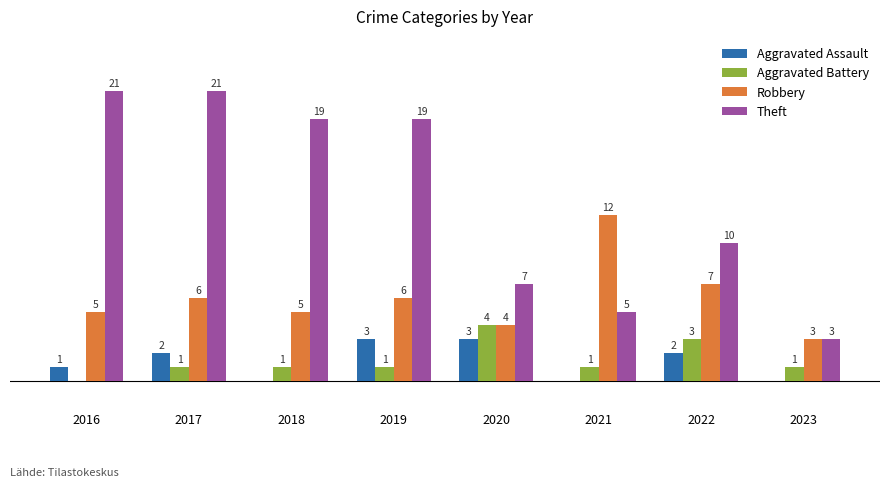

Between 2018 and 2022, which series saw the biggest shift?

Theft